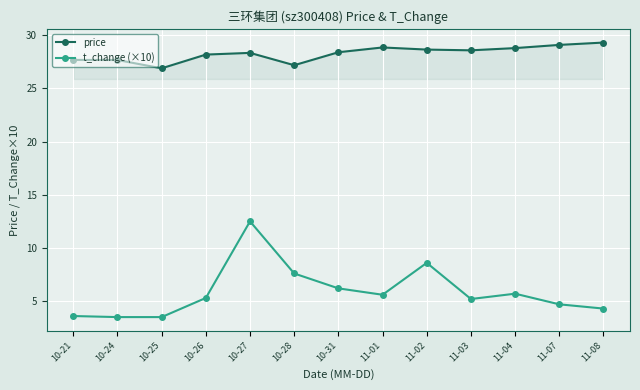

True or false: price and t_change (×10) intersect in this chart.

False